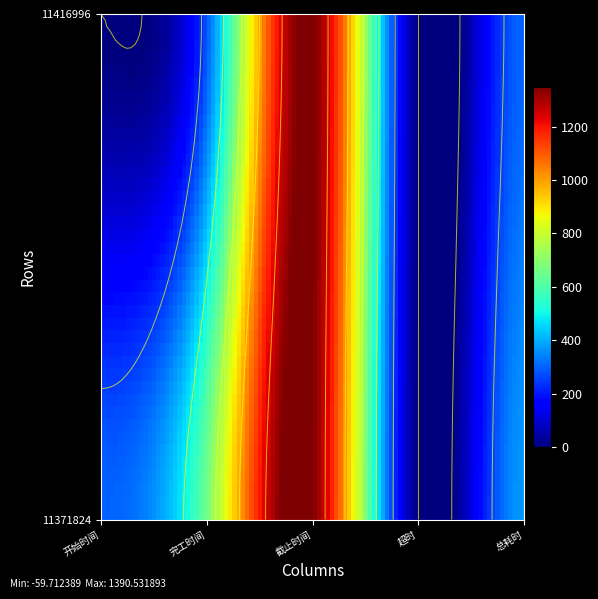

True or false: 1 has a value of 0 at 超时.

True